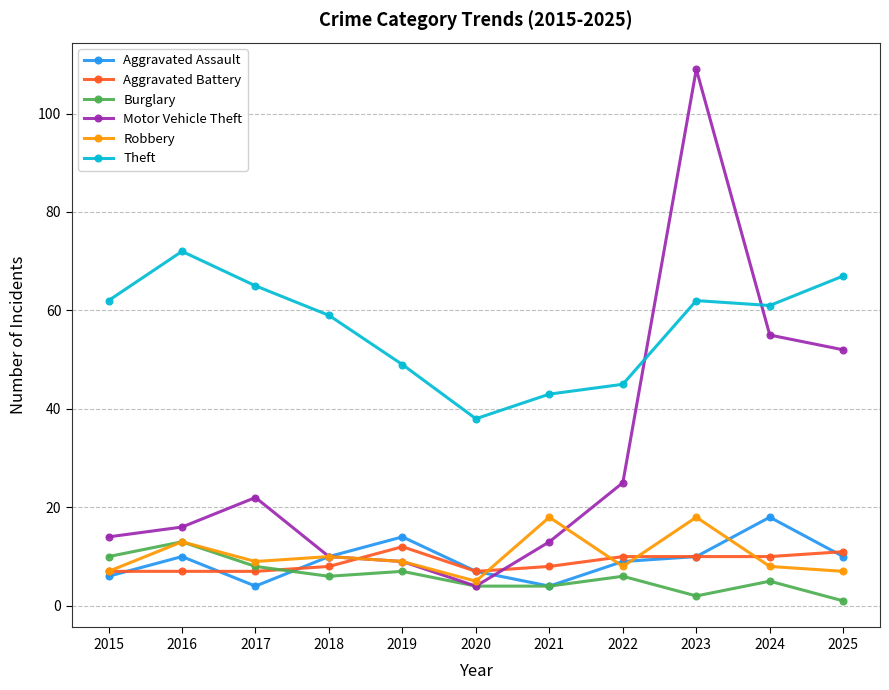

Which category has the highest value in the Motor Vehicle Theft series?

2023